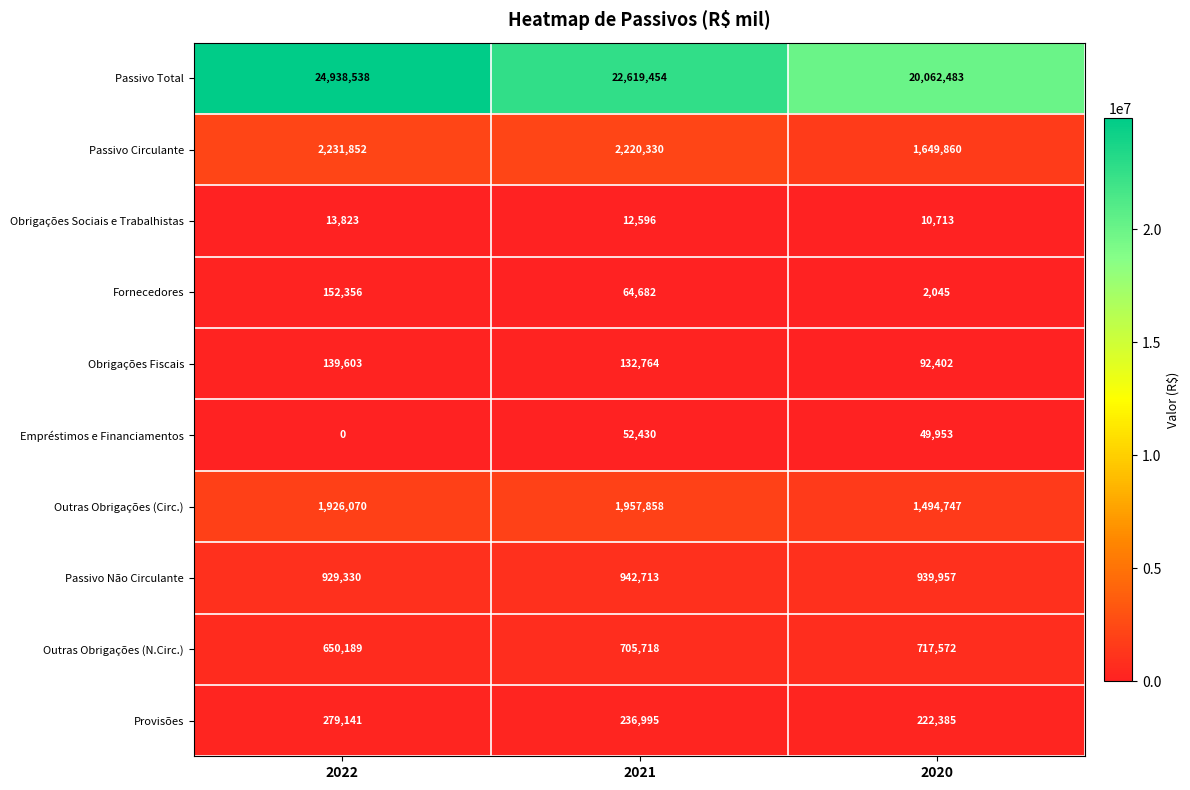

The value of Empréstimos e Financiamentos at 2020 is 89582. True or false?

False